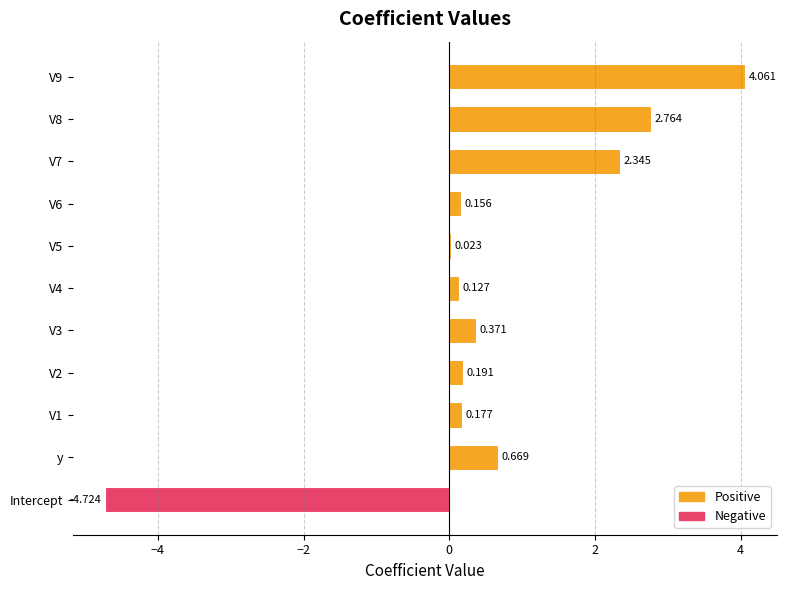

Are the bars horizontal?

Yes